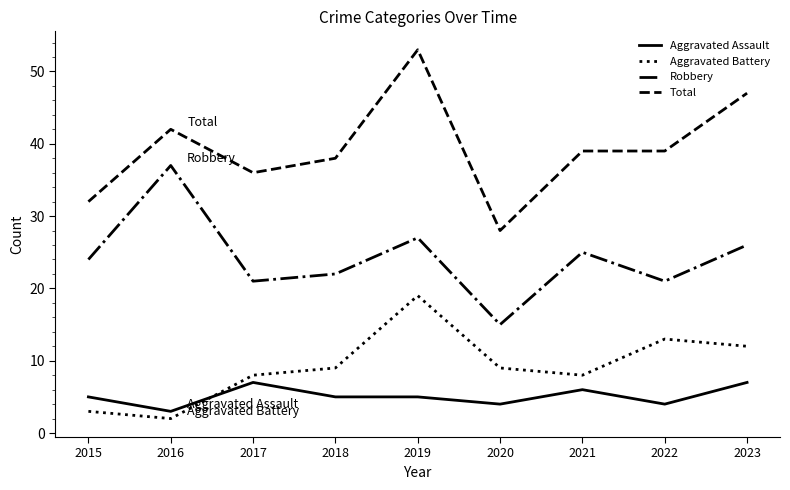

At which label does Aggravated Battery reach its peak?

2019